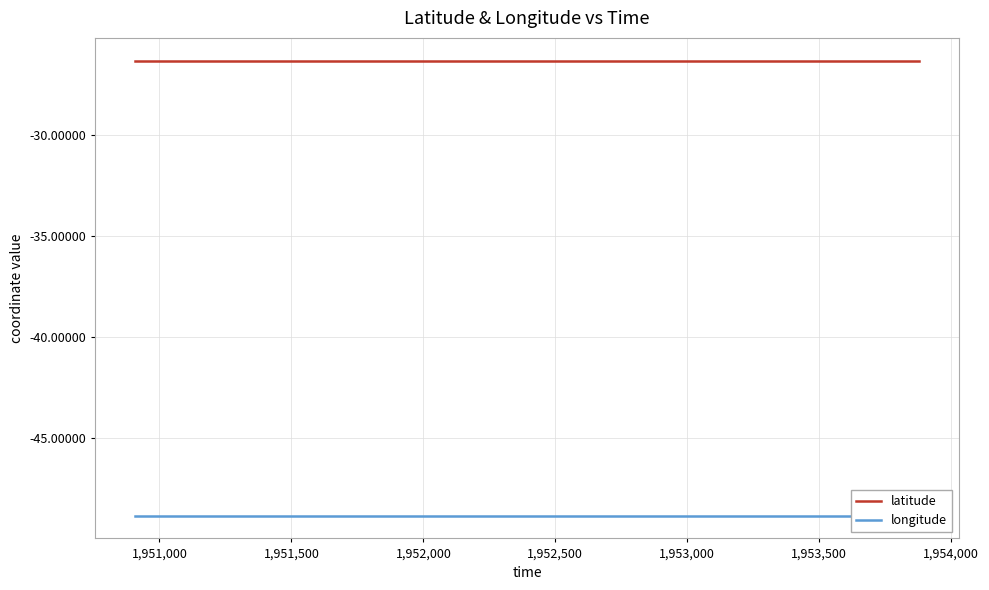

True or false: latitude and longitude cross at least once.

False